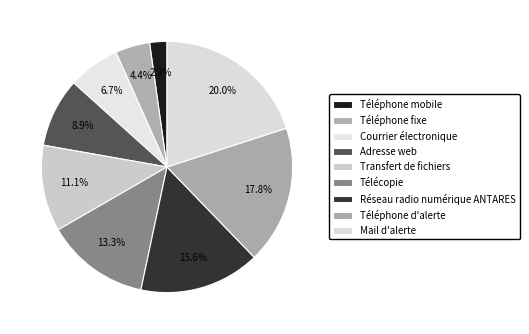

Between Téléphone mobile and Télécopie, which is larger?

Télécopie